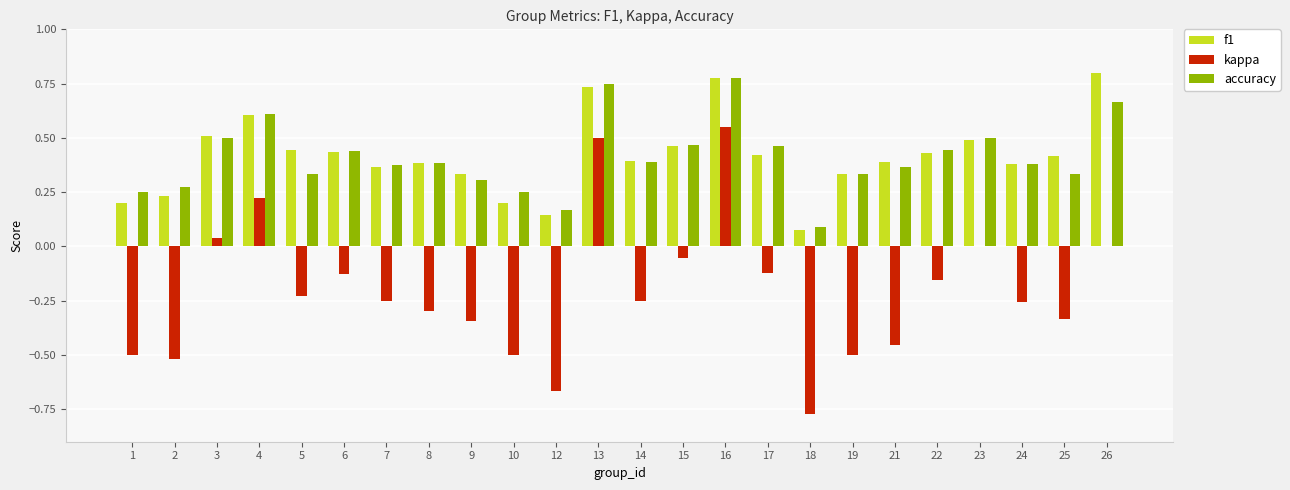

How many accuracy values are between 0 and 1?

24